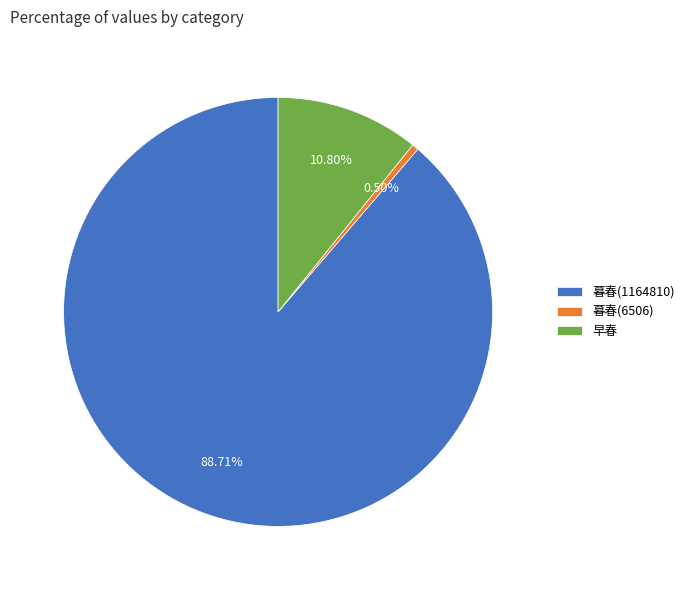

What is the ratio of the value at 暮春(1164810) to the value at 早春?

8.2